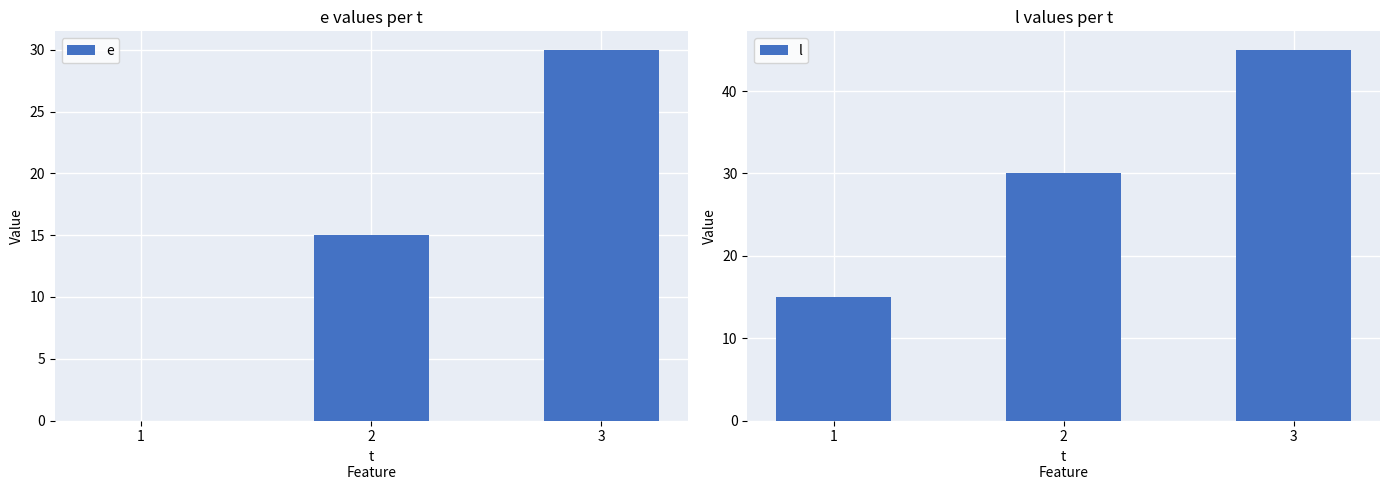

Is it true that e equals 30 at 3?

True